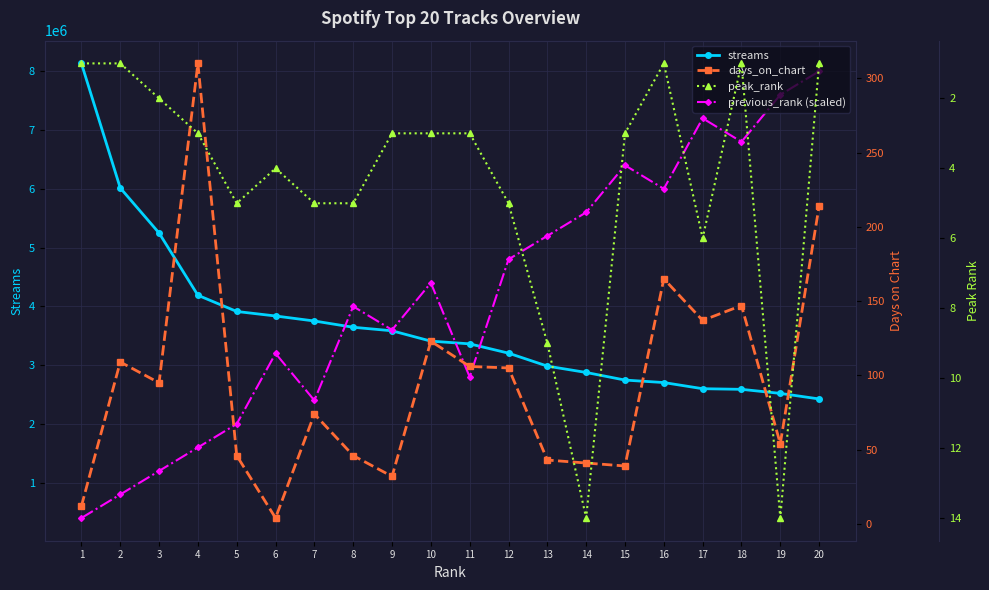

True or false: previous_rank (scaled) and peak_rank intersect in this chart.

False